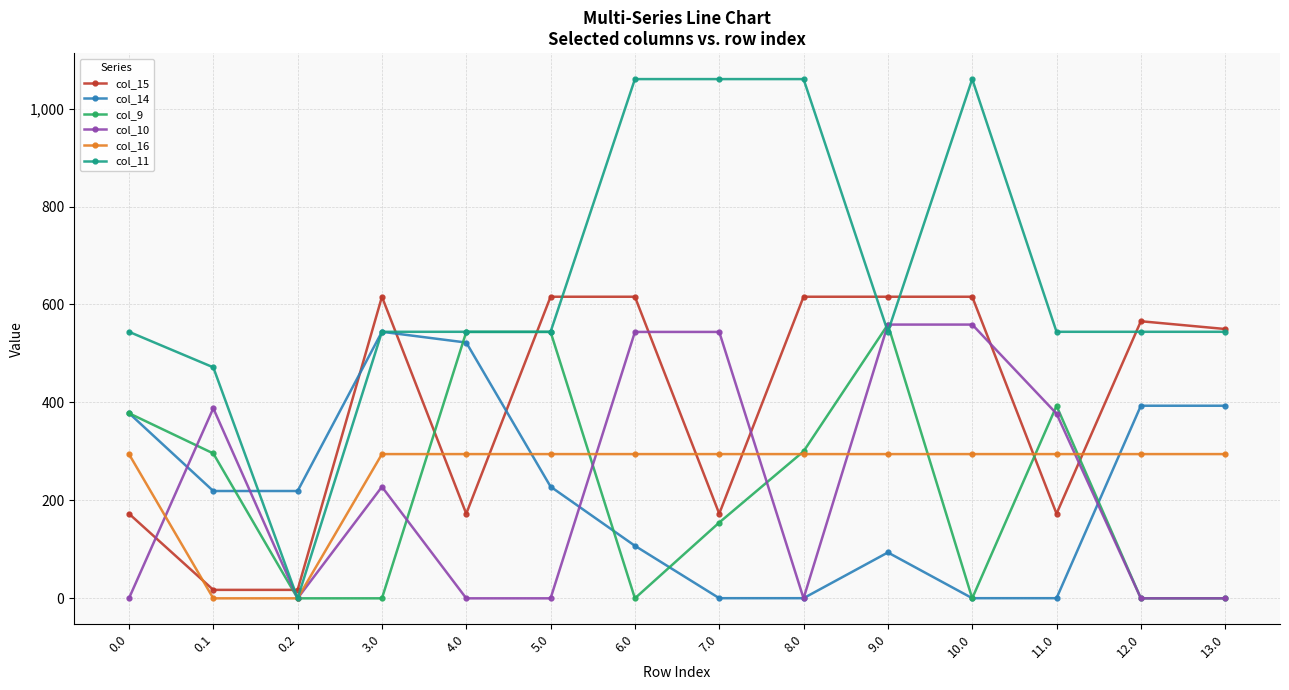

What is the greatest value displayed?

1060.3